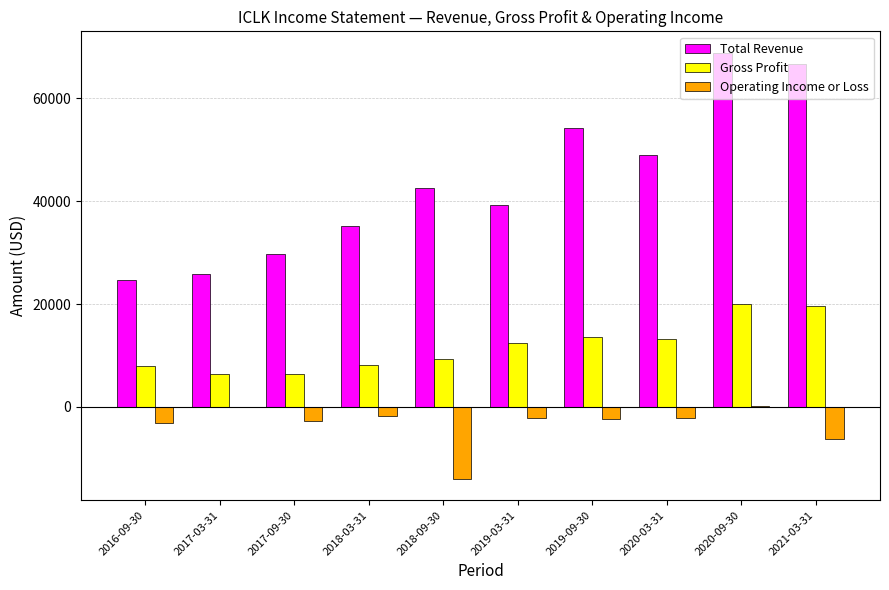

What is the maximum value for Total Revenue?

68900